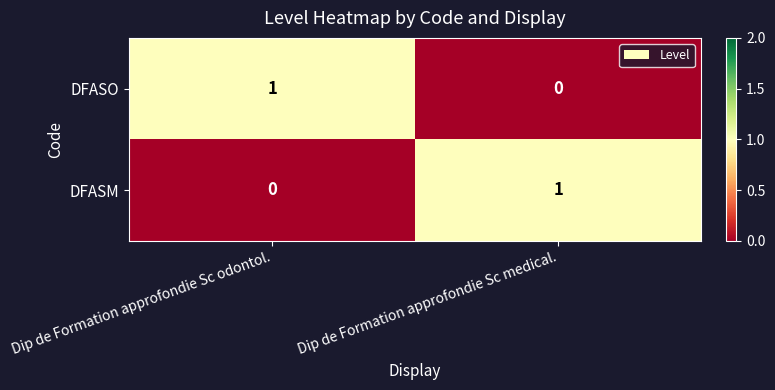

Which category has the lowest value in the DFASM series?

Dip de Formation approfondie Sc odontol.